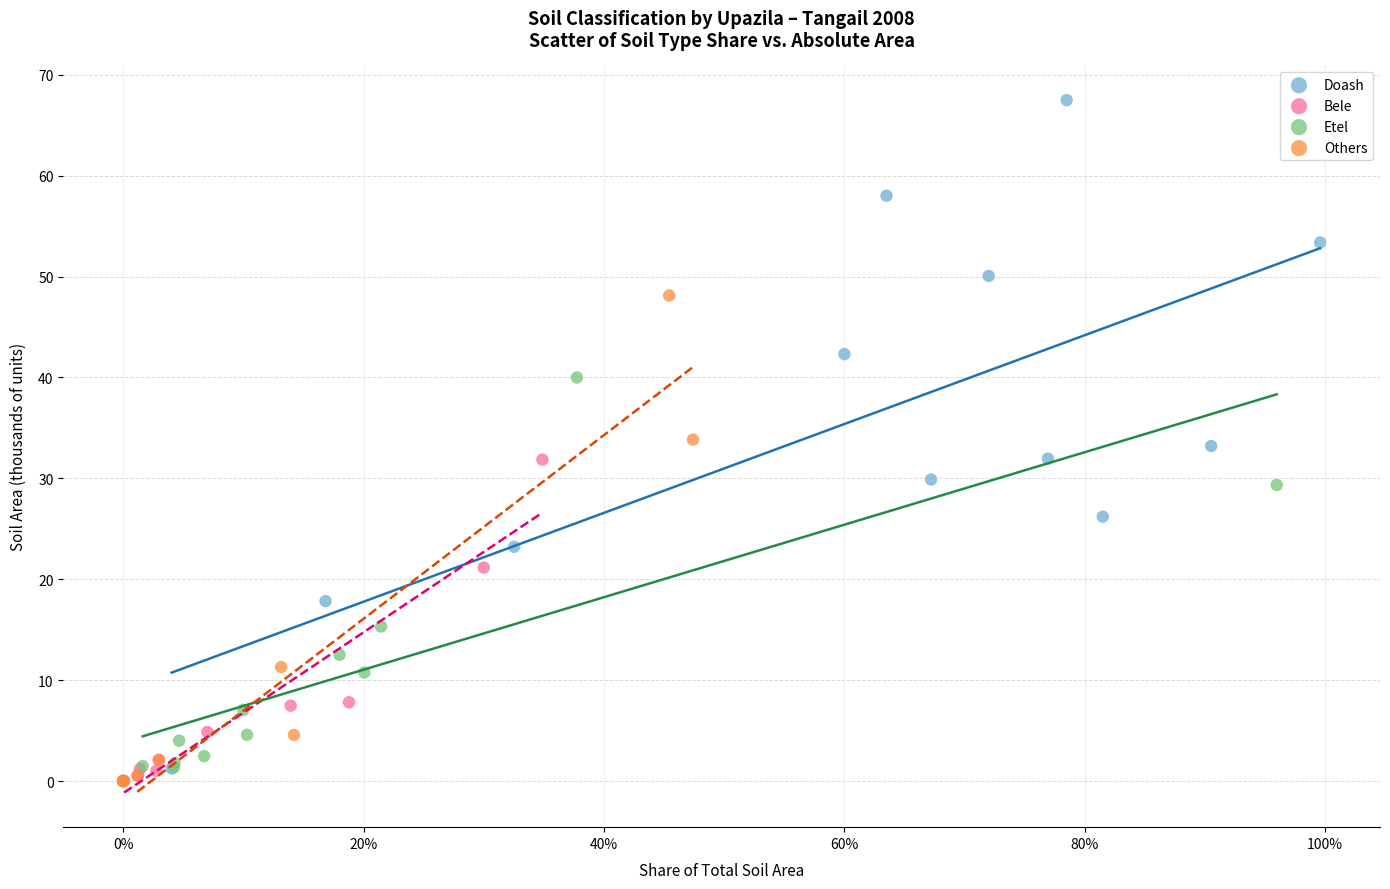

Which series contains the highest Y value?

Doash